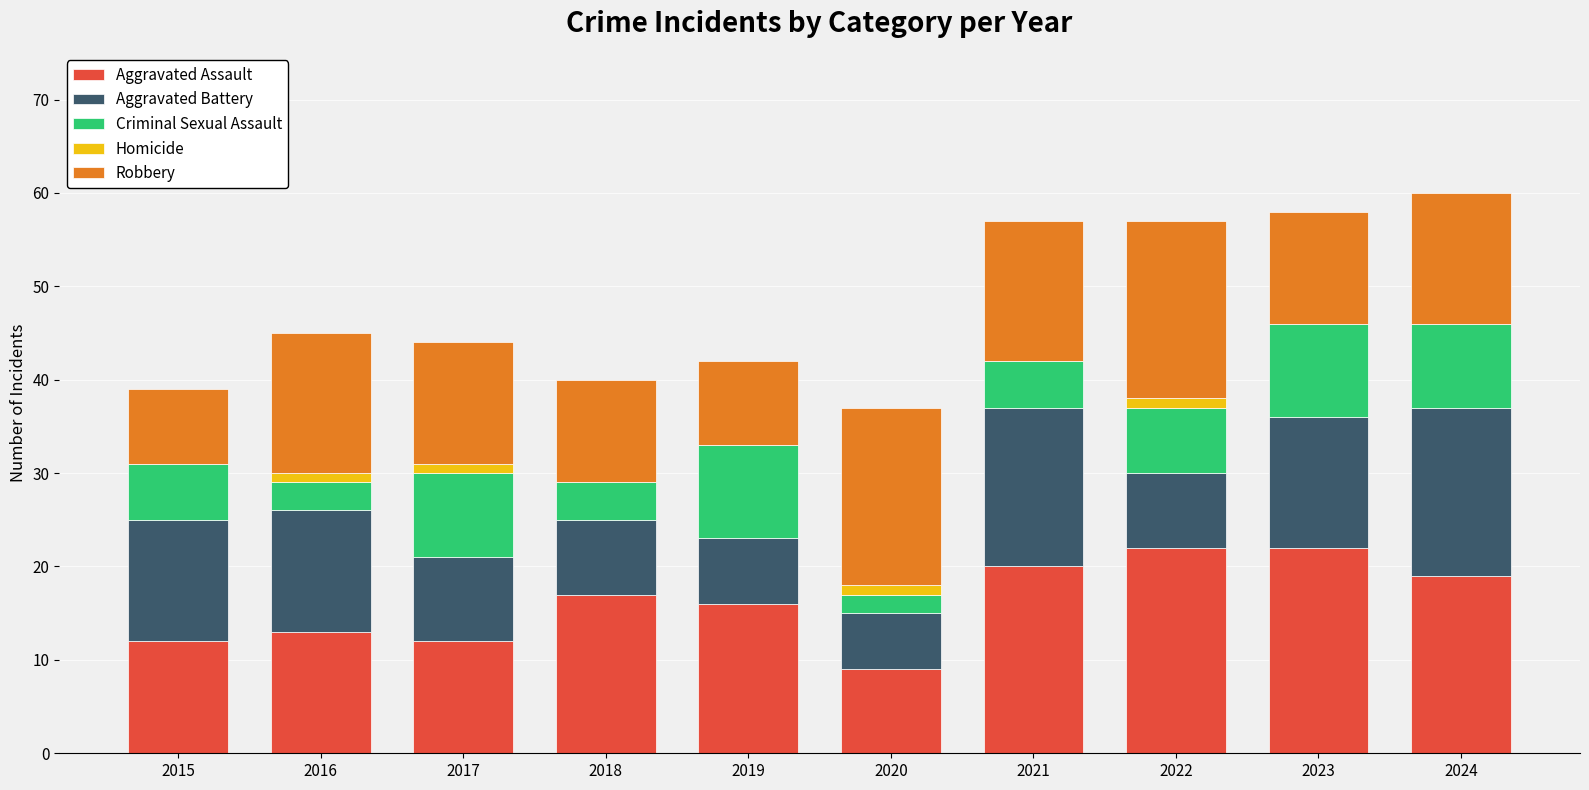

The Aggravated Assault series shows 32 at 2021. True or false?

False